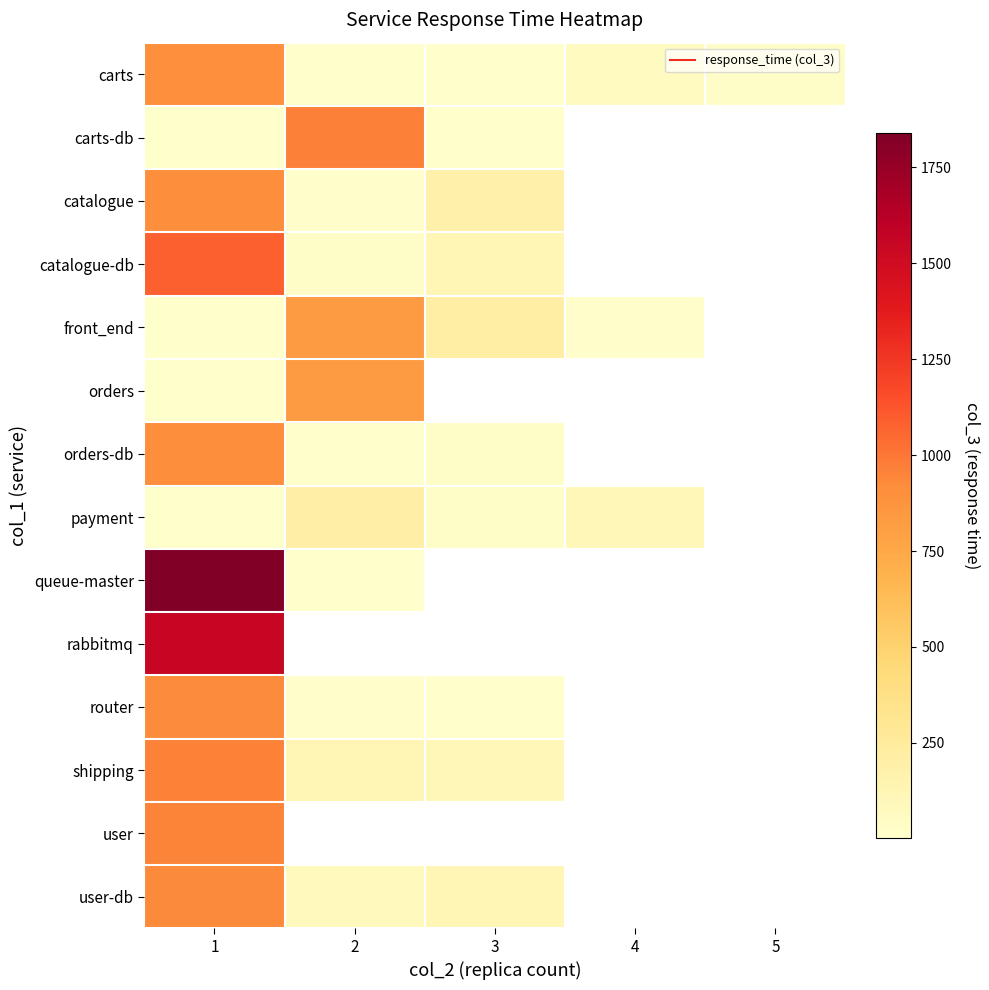

Rank the series by their maximum value, from highest to lowest.

queue-master, rabbitmq, catalogue-db, carts-db, shipping, user, user-db, router, catalogue, orders-db, carts, orders, front_end, payment